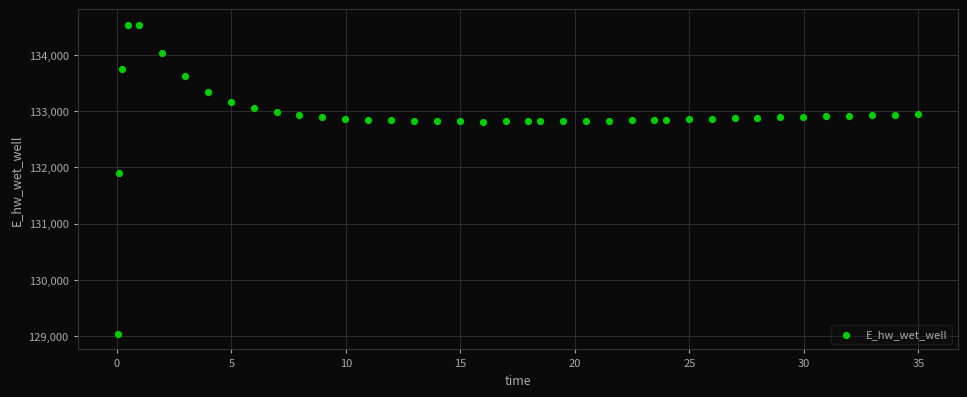

What is the range of X values (max minus min)?

34.9